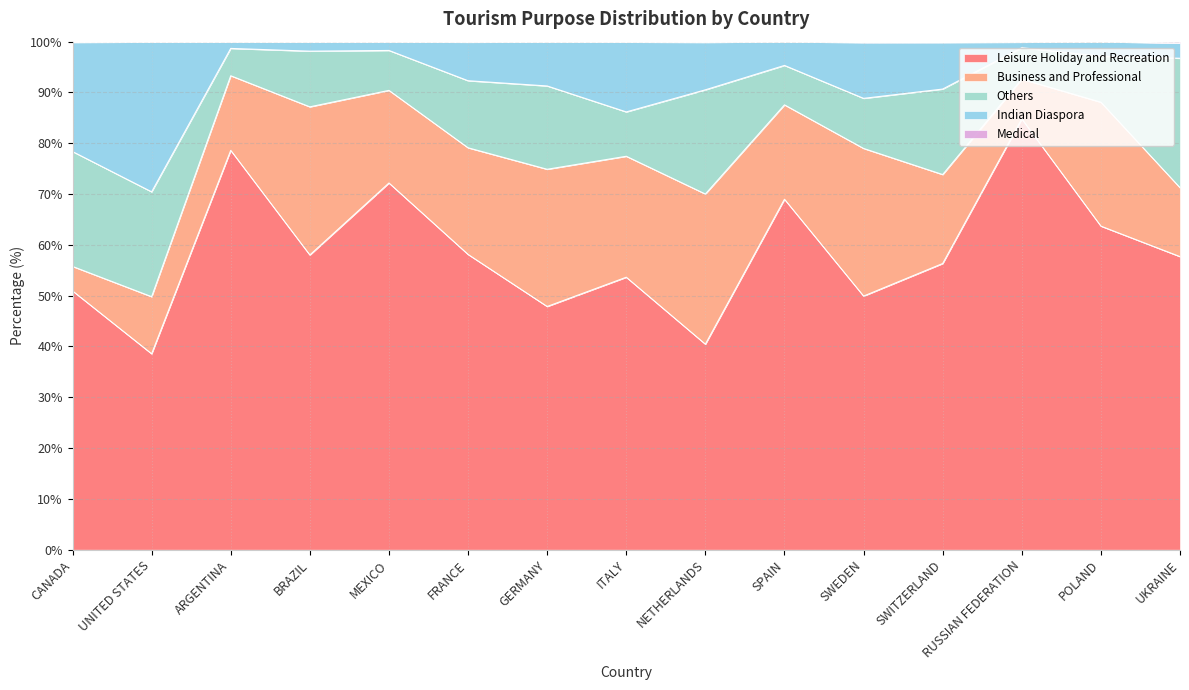

Is it true that Leisure Holiday and Recreation equals 30.3 at RUSSIAN FEDERATION?

False